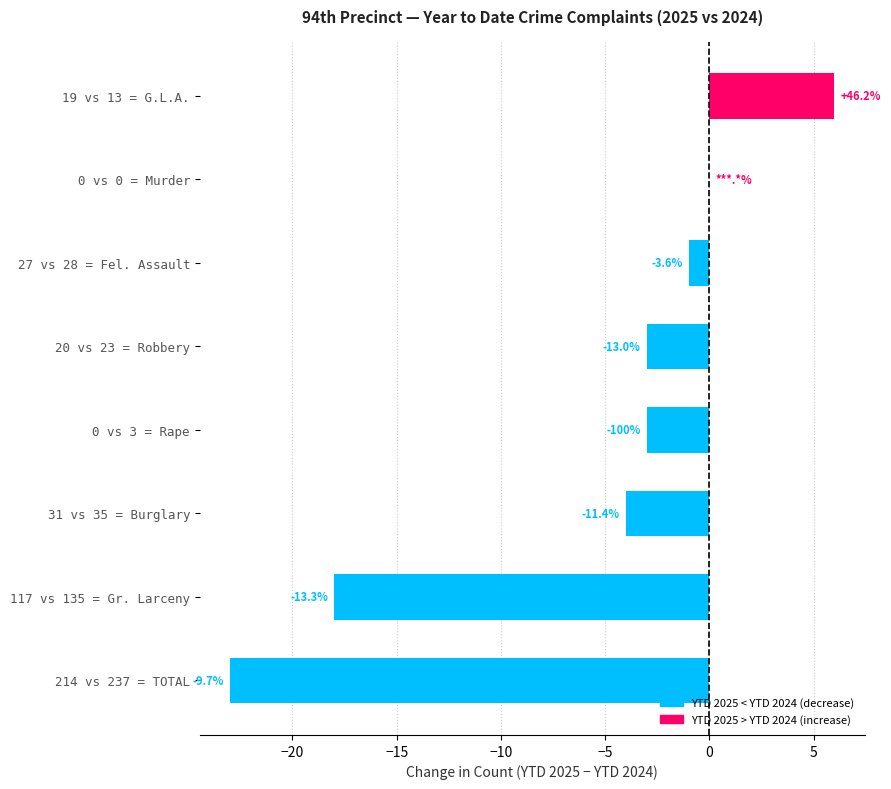

Are the bars horizontal?

Yes